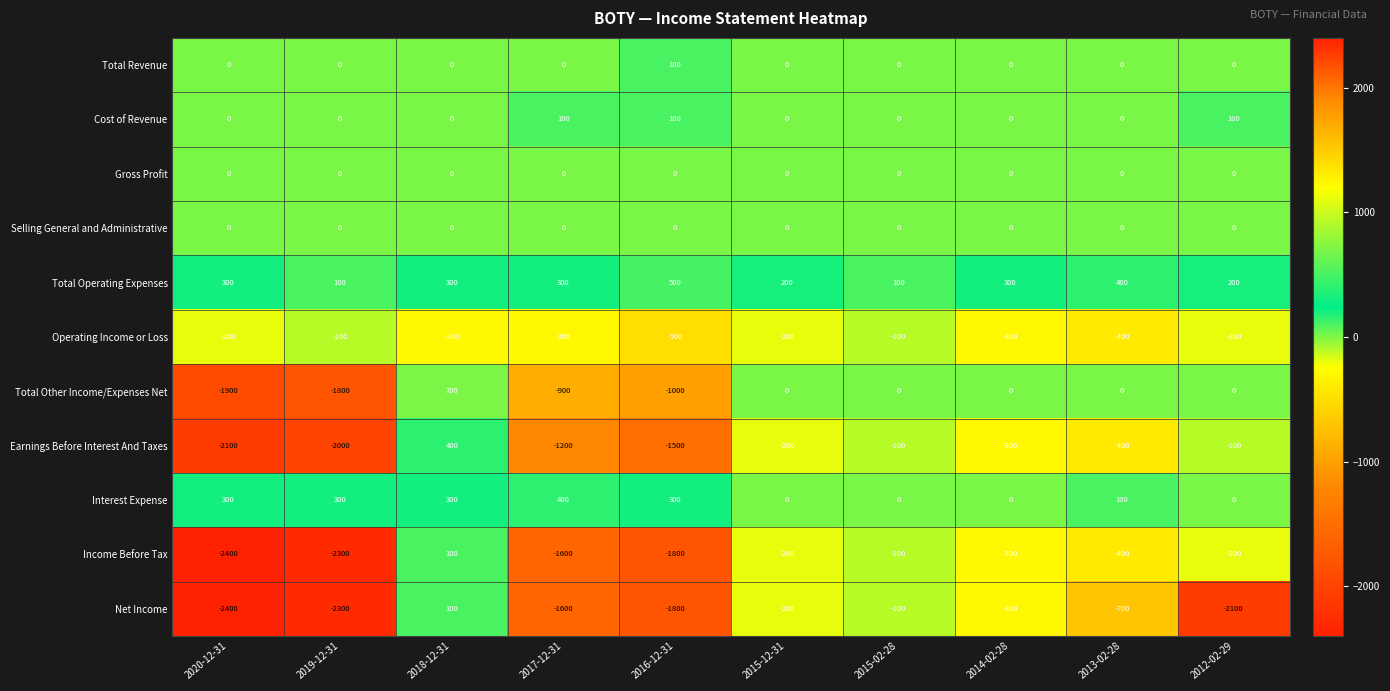

At which category is the sum across all series the highest?

2018-12-31